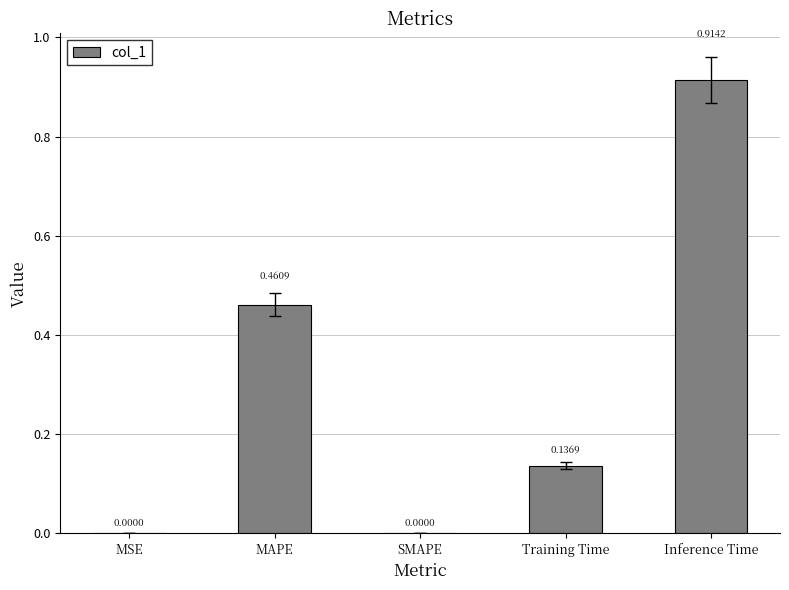

True or false: the data shows 0.2 at Training Time.

False